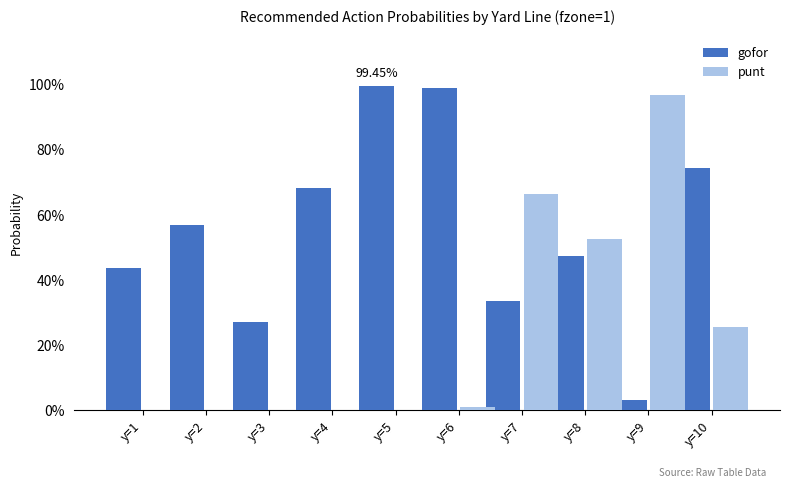

Between y=10 and y=7, which is larger?

y=10